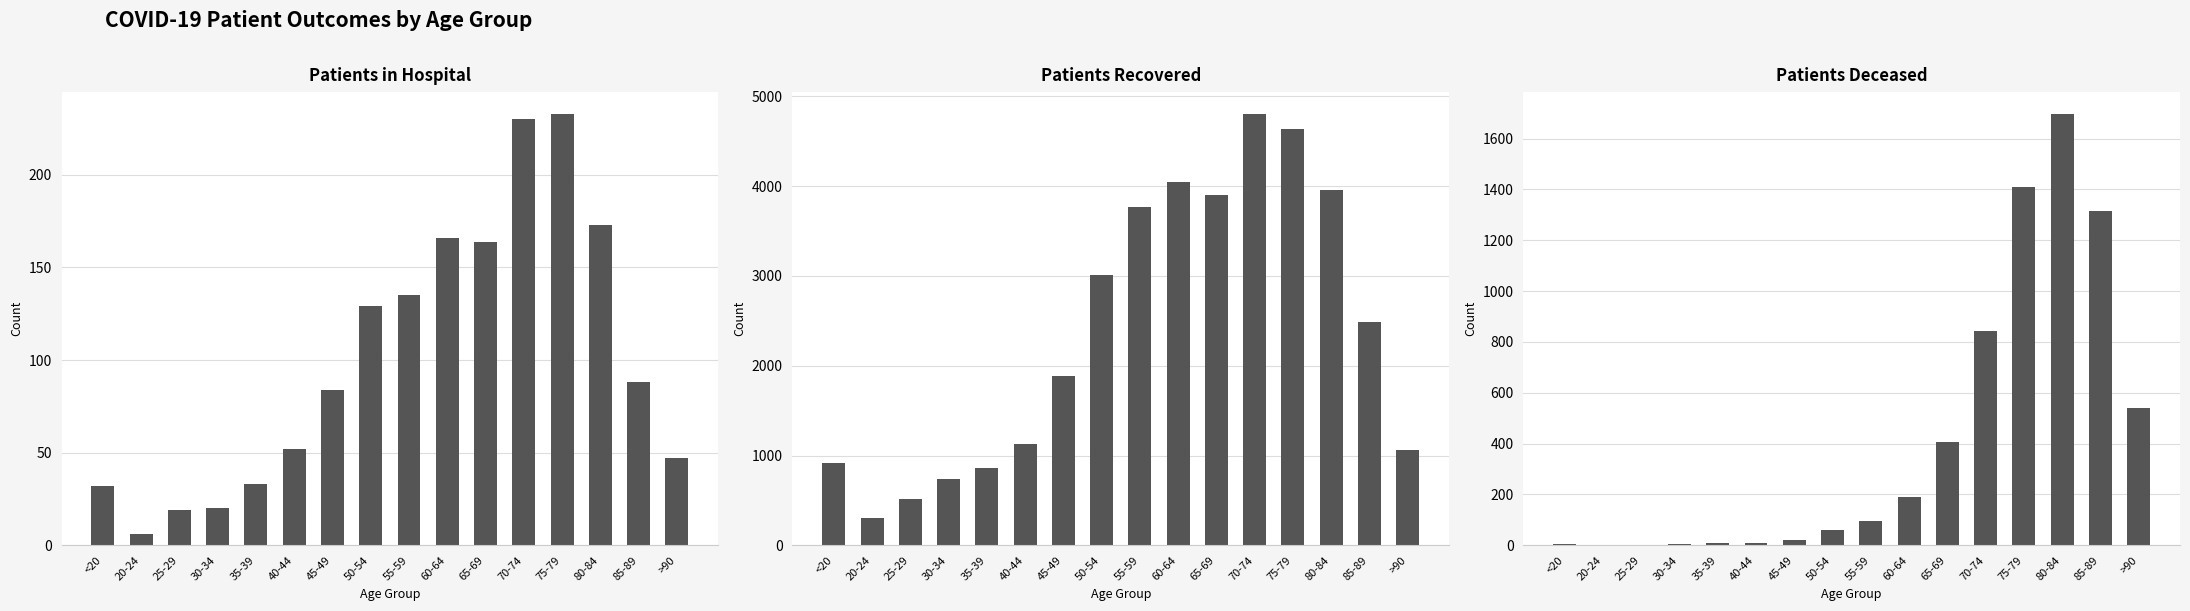

Where does the patients_deceased series first go above 95?

60-64